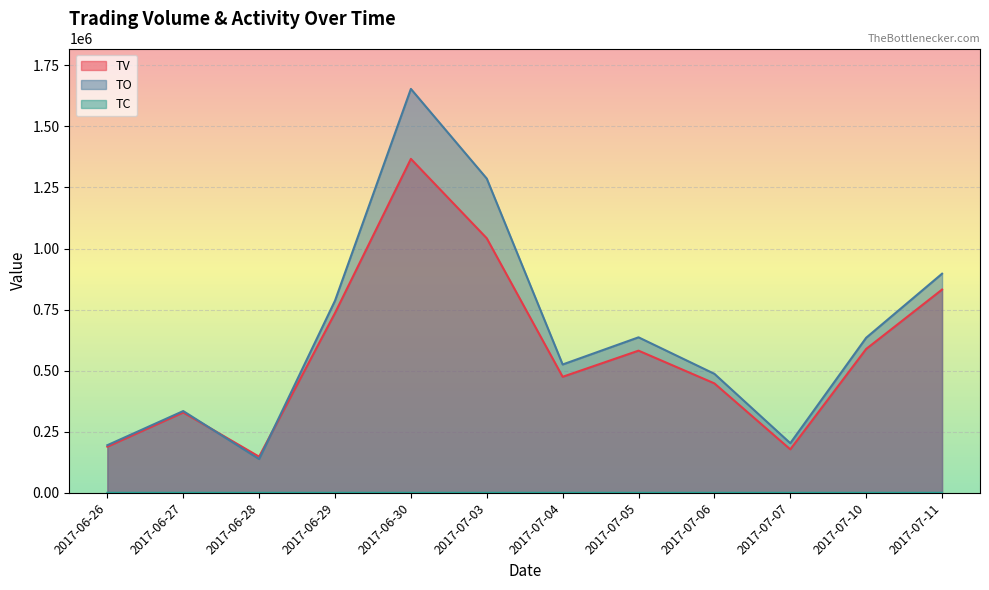

What is the label of the 12th point from the right?

2017-06-26